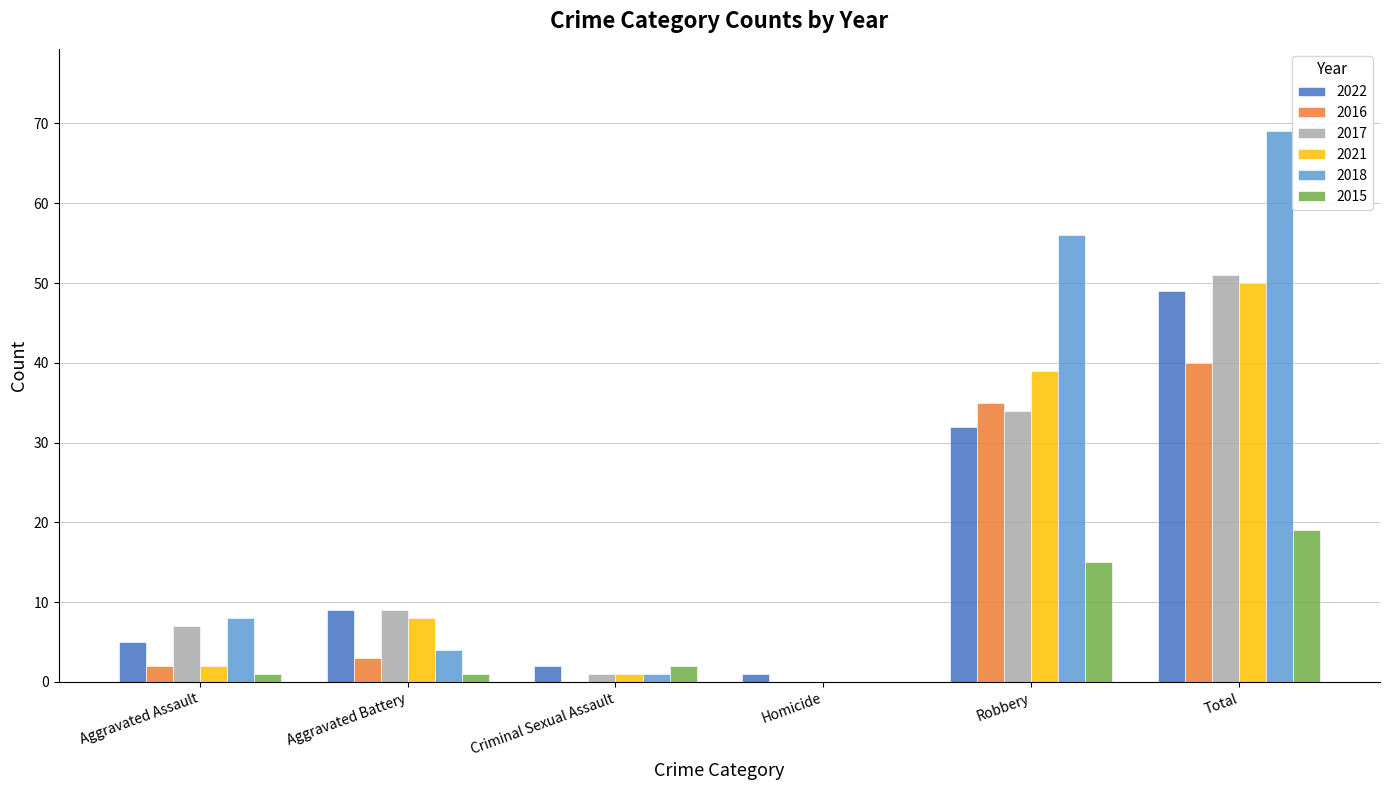

What is the difference between the 2022 values at Homicide and Aggravated Battery?

8